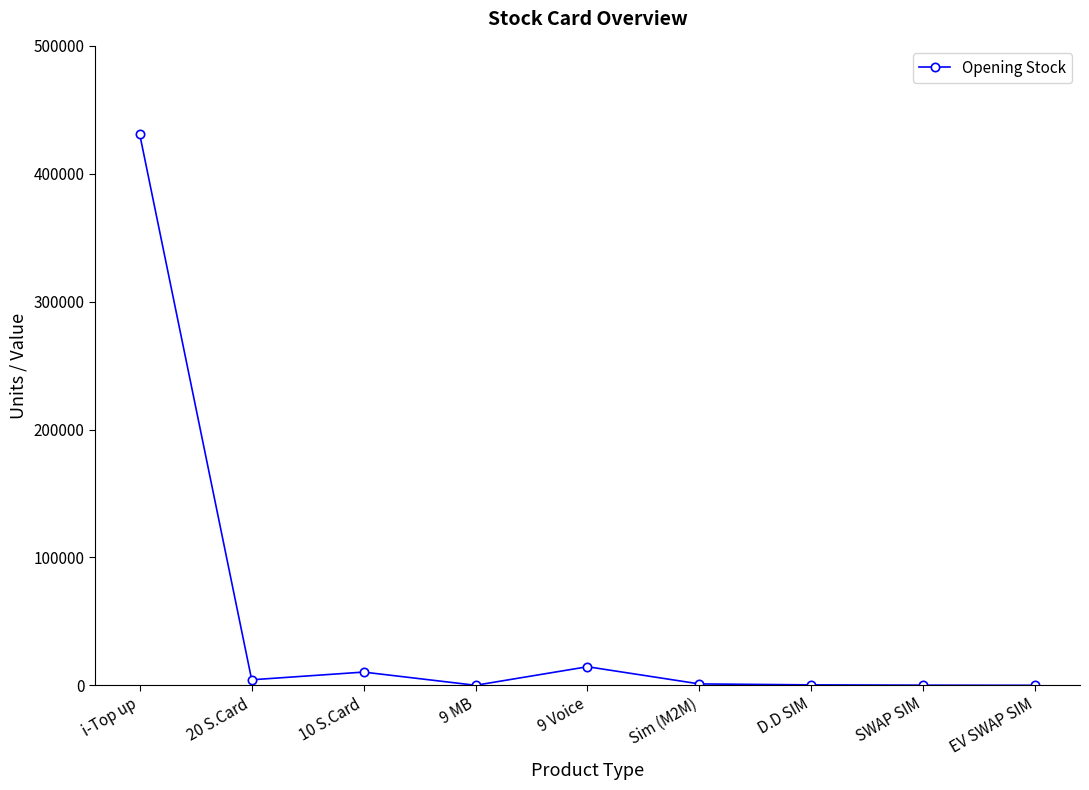

What is the average value?

51317